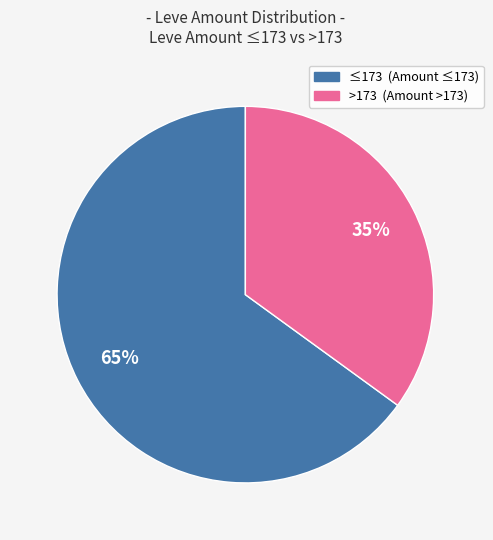

To the nearest percent, what is the average slice percentage?

50%